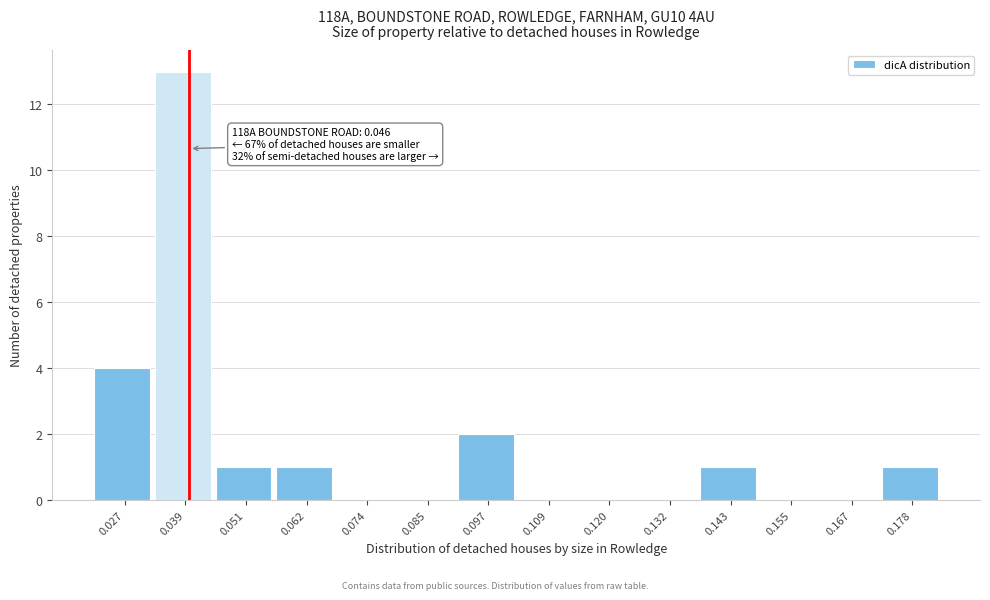

Reading left to right, extract all data points from this chart.

0.027=4	0.039=13	0.051=1	0.062=1	0.074=0	0.085=0	0.097=2	0.109=0	0.120=0	0.132=0	0.143=1	0.155=0	0.167=0	0.178=1